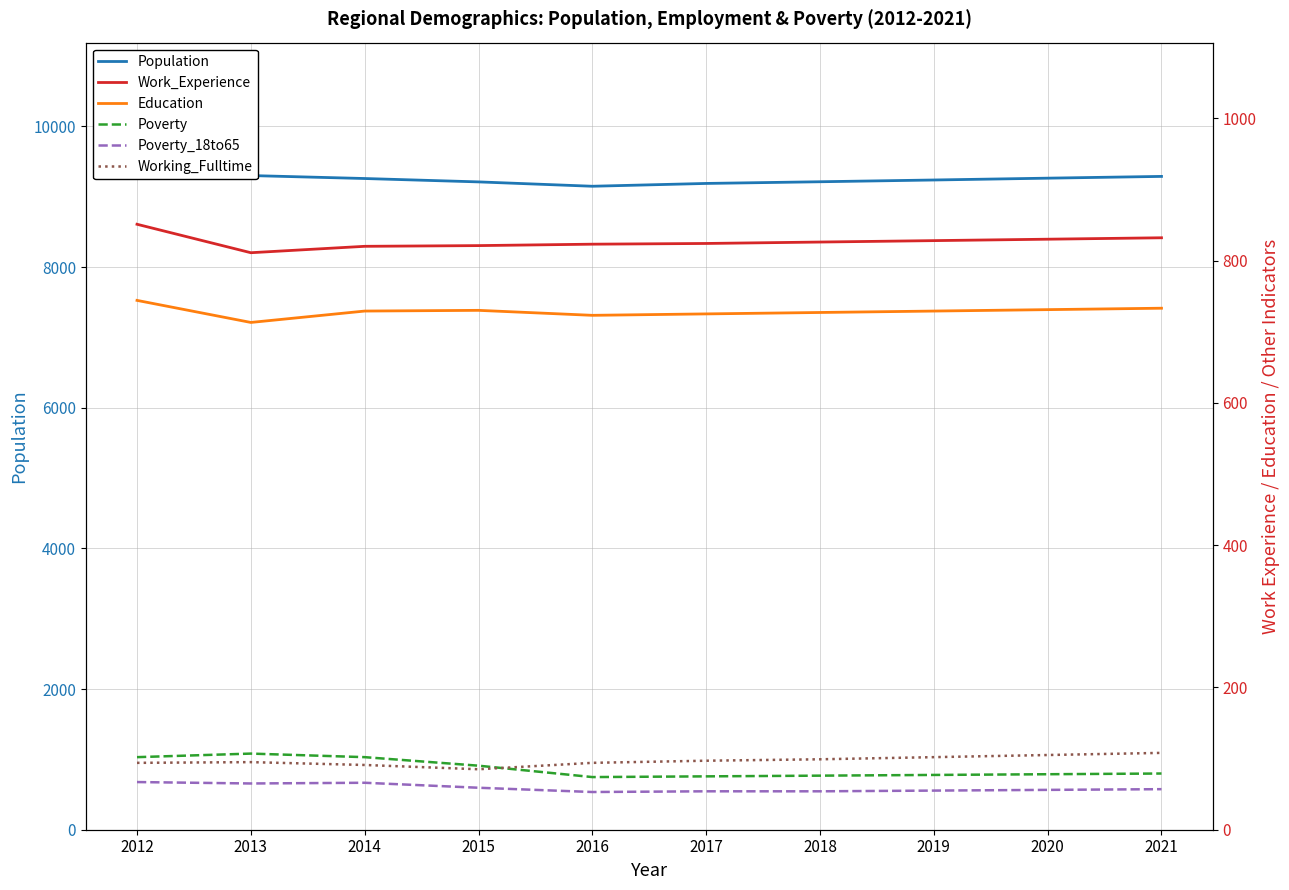

What is the value of the Working_Fulltime point at the 3rd from the left?

91